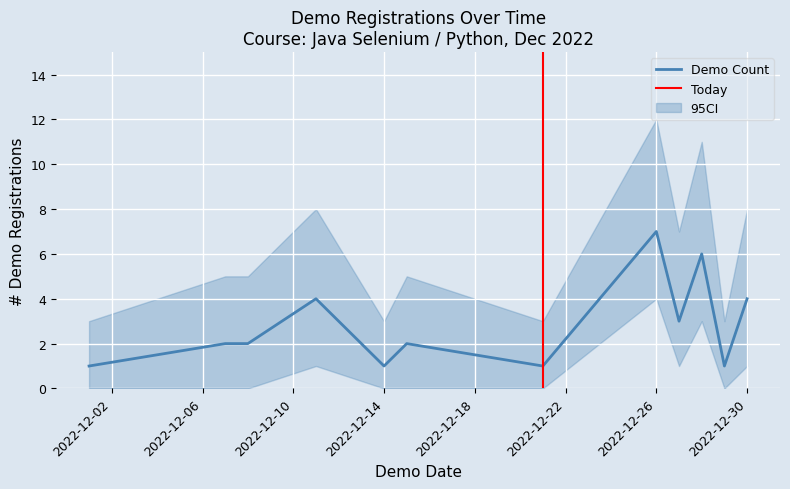

The Demo Count series shows 2 at 2022-12-30. True or false?

False